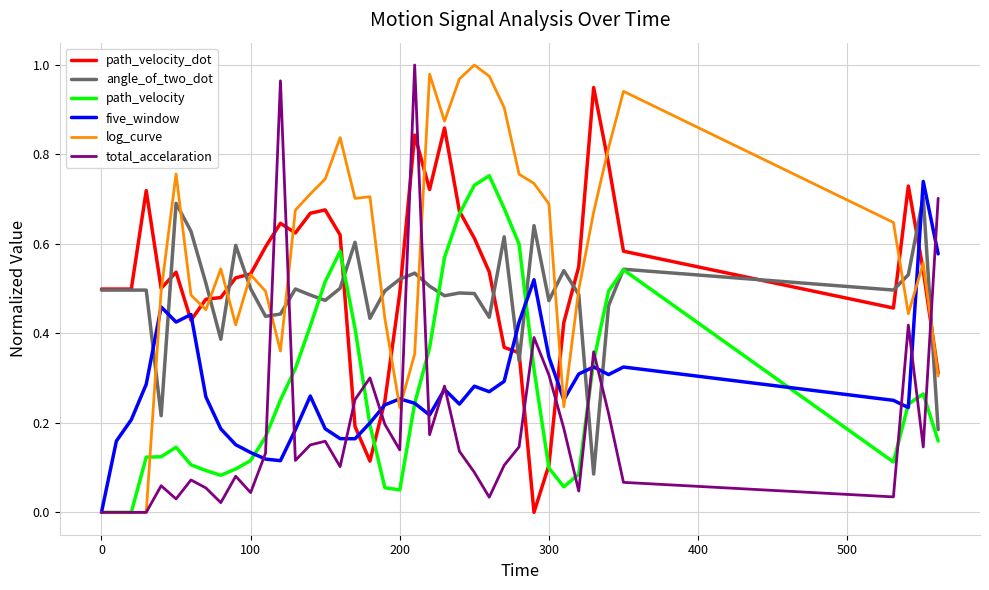

Which series has the largest total across all categories?

log_curve